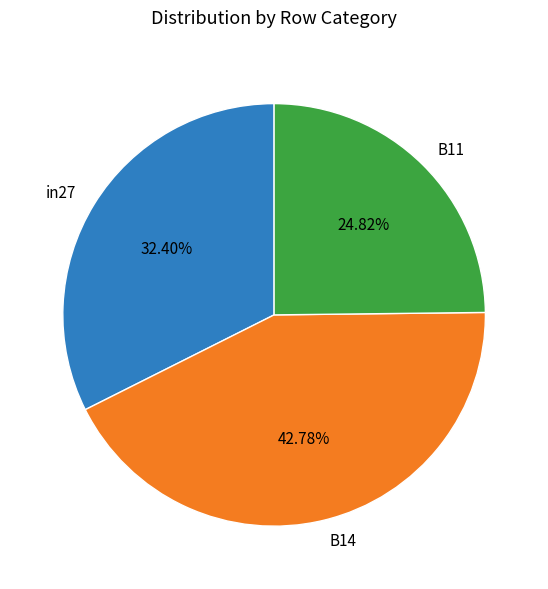

Count the number of slices in the pie.

3